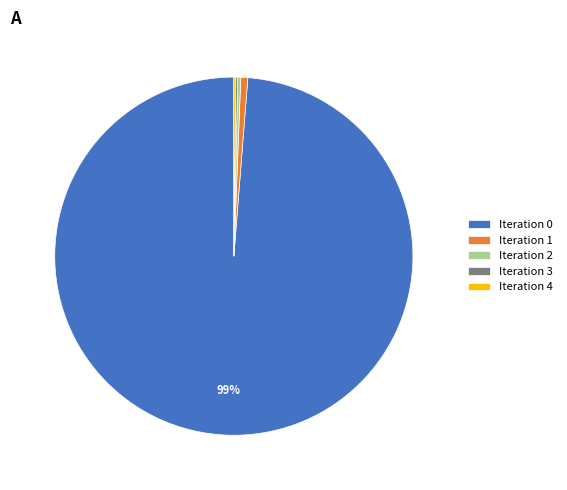

Which category has the biggest portion of the pie?

Iteration 0